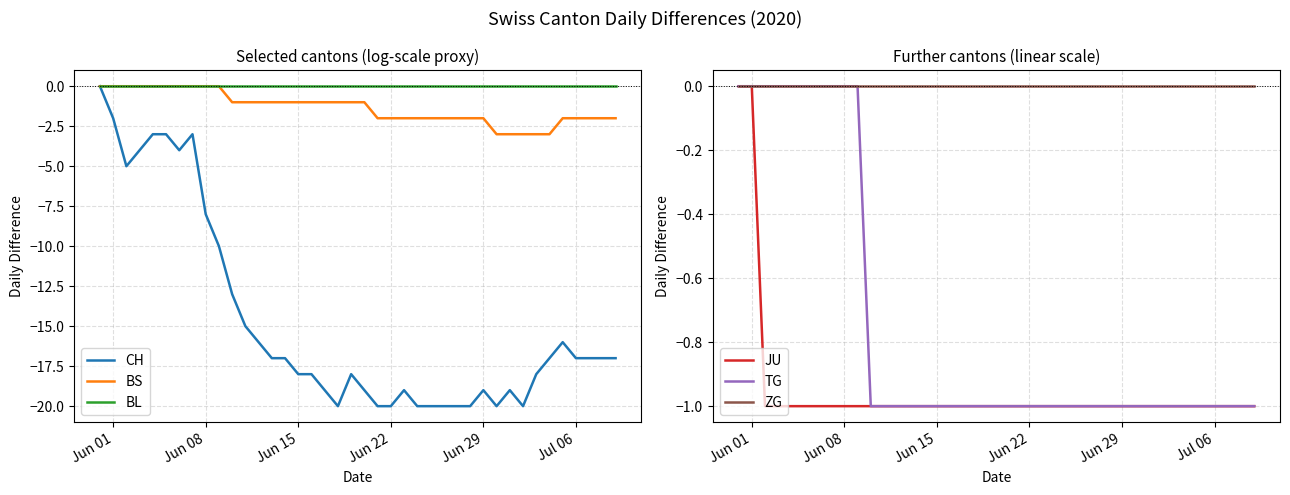

What is the minimum value for BS?

-3